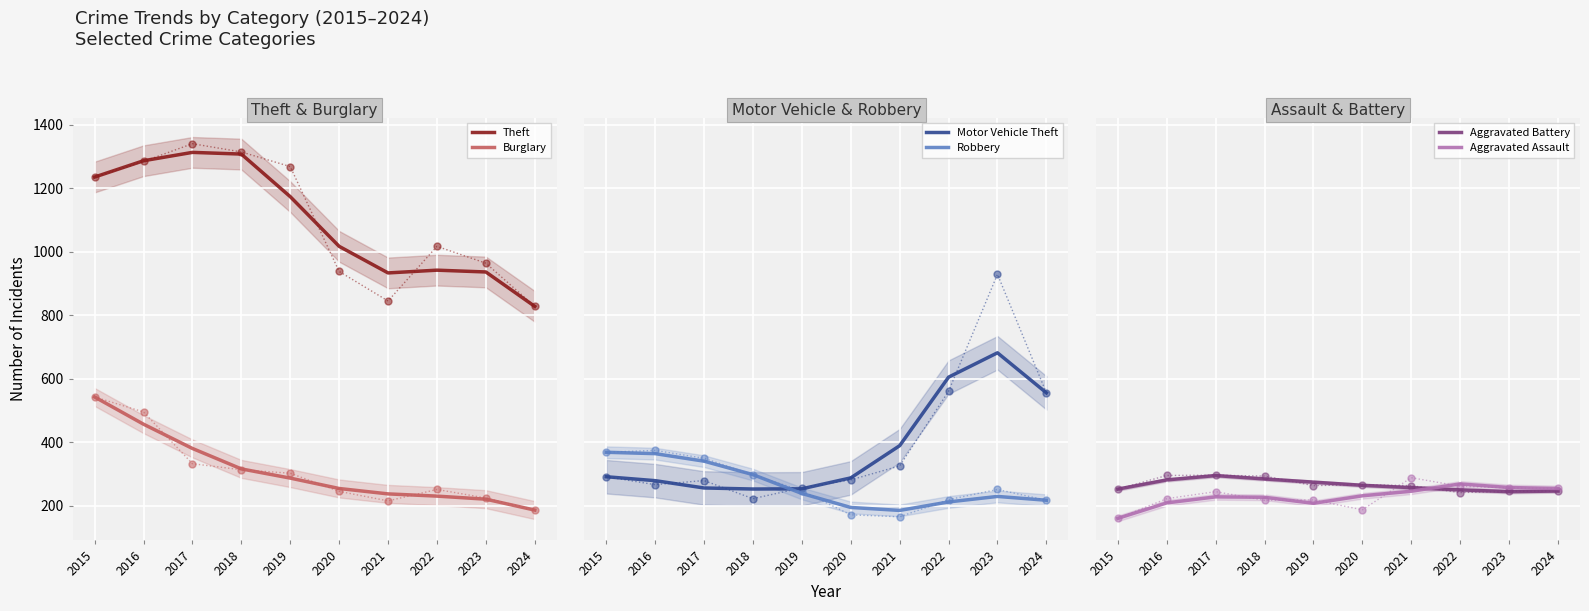

What is the minimum value for Burglary?

187.0